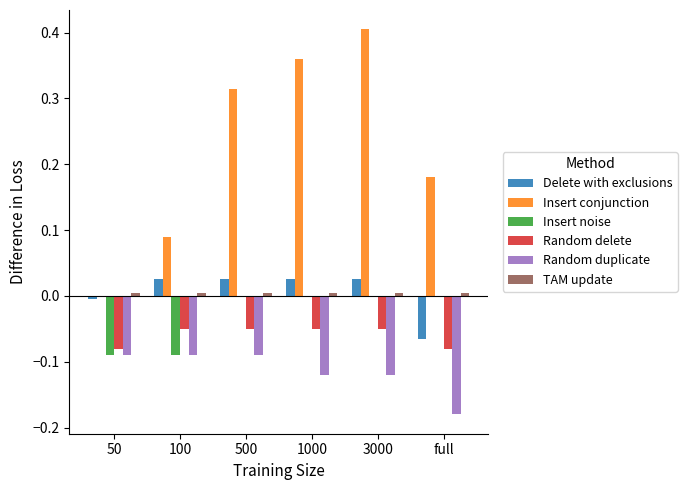

Which series has the largest total across all categories?

Insert conjunction